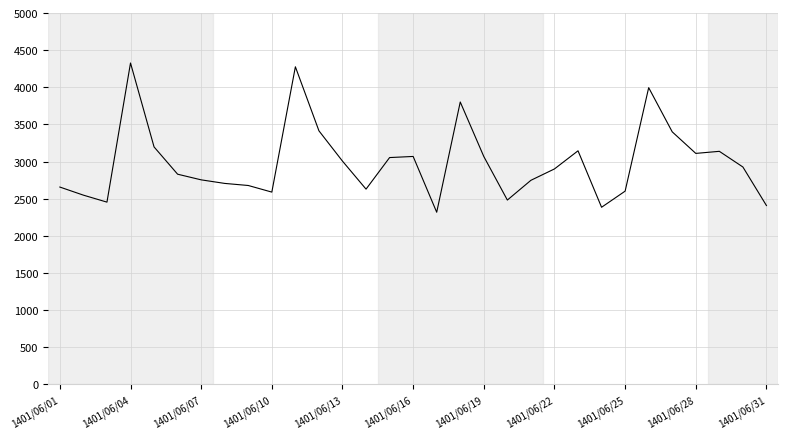

Is it true that estimated equals 3068 at 1401/06/19?

True